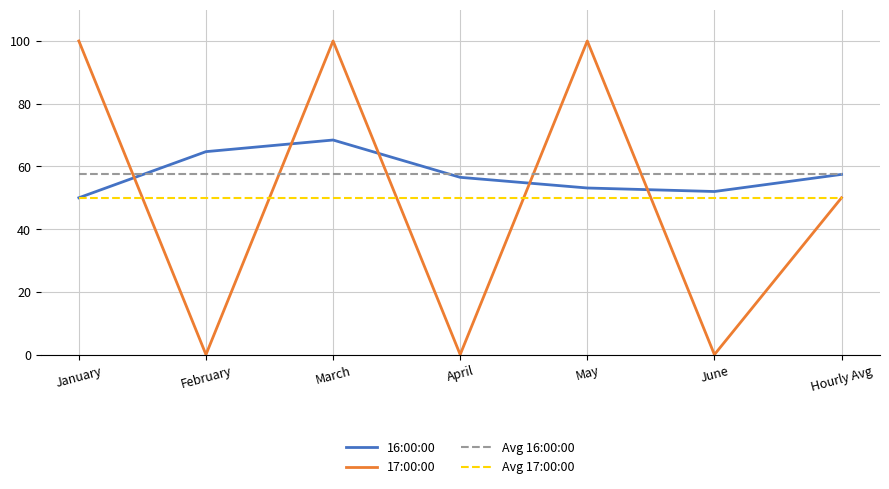

The value of 17:00:00 at Hourly Avg is 86.1. True or false?

False